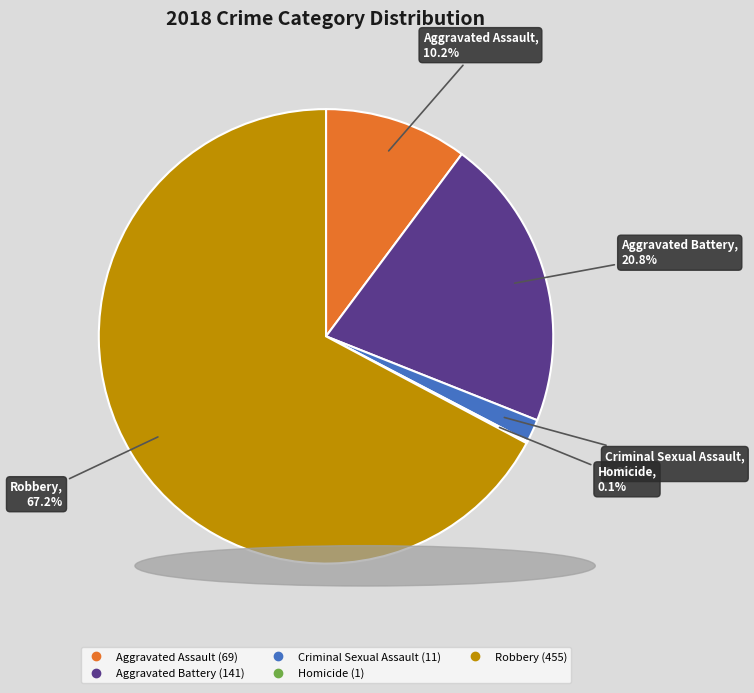

Between Robbery and Aggravated Assault, which is larger?

Robbery